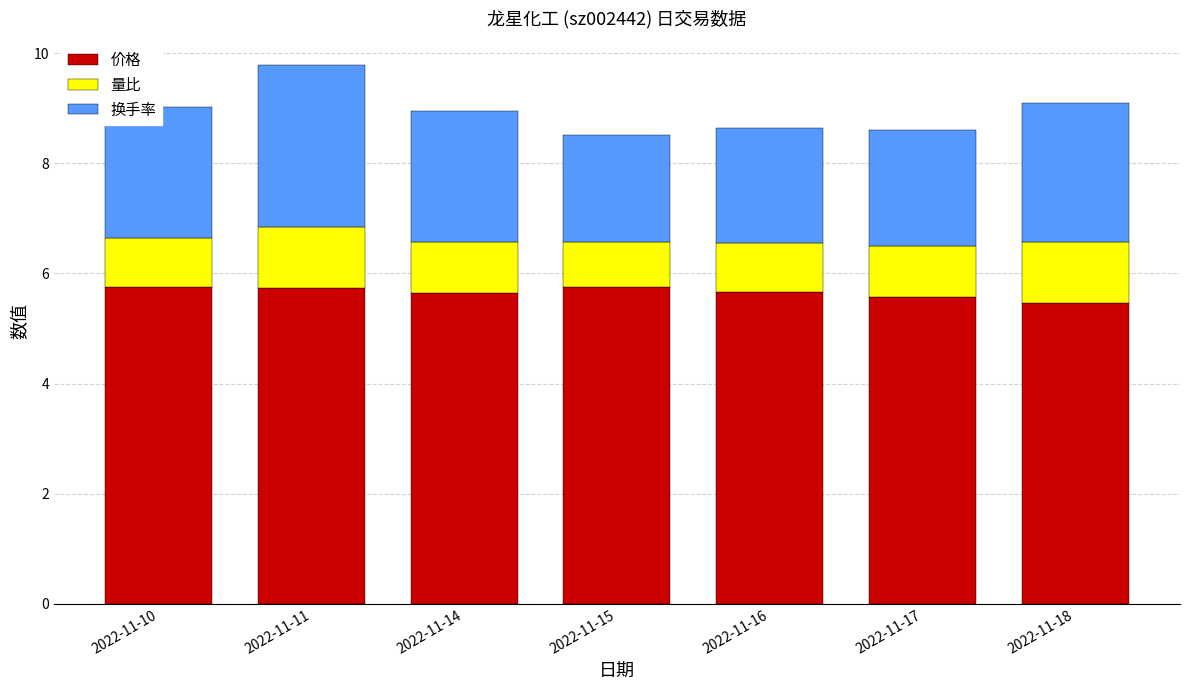

What is the total value across all series at 2022-11-10?

9.0